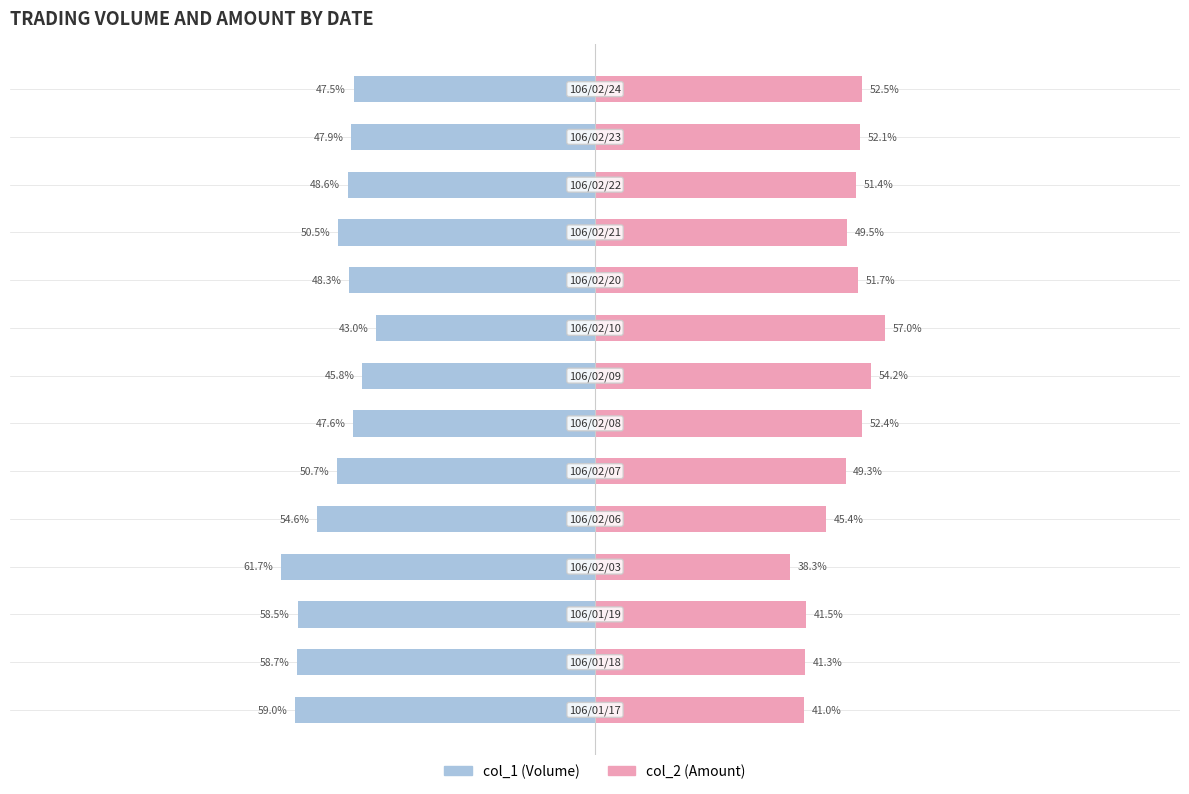

What is the average value of the col_1 (Volume) series?

-51.6